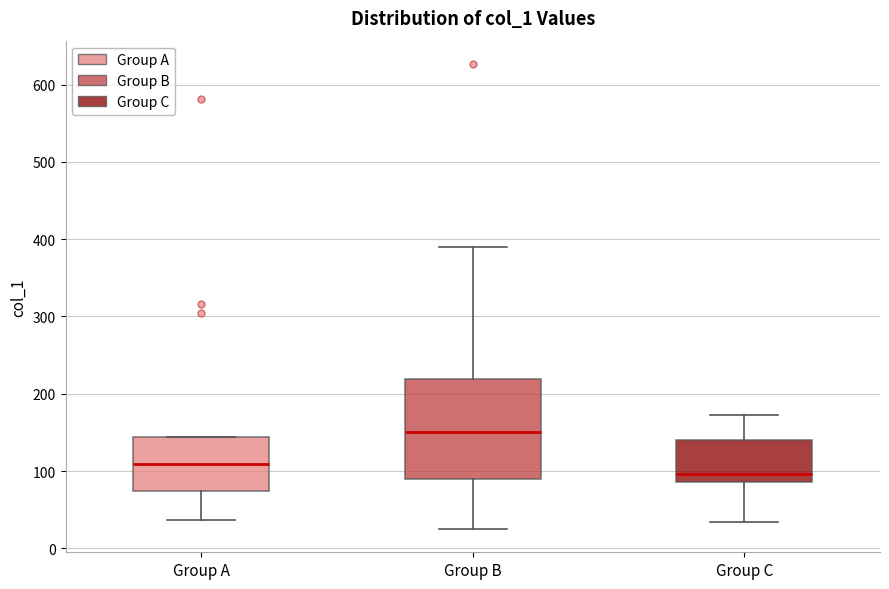

Which box's median line is the lowest?

Group C